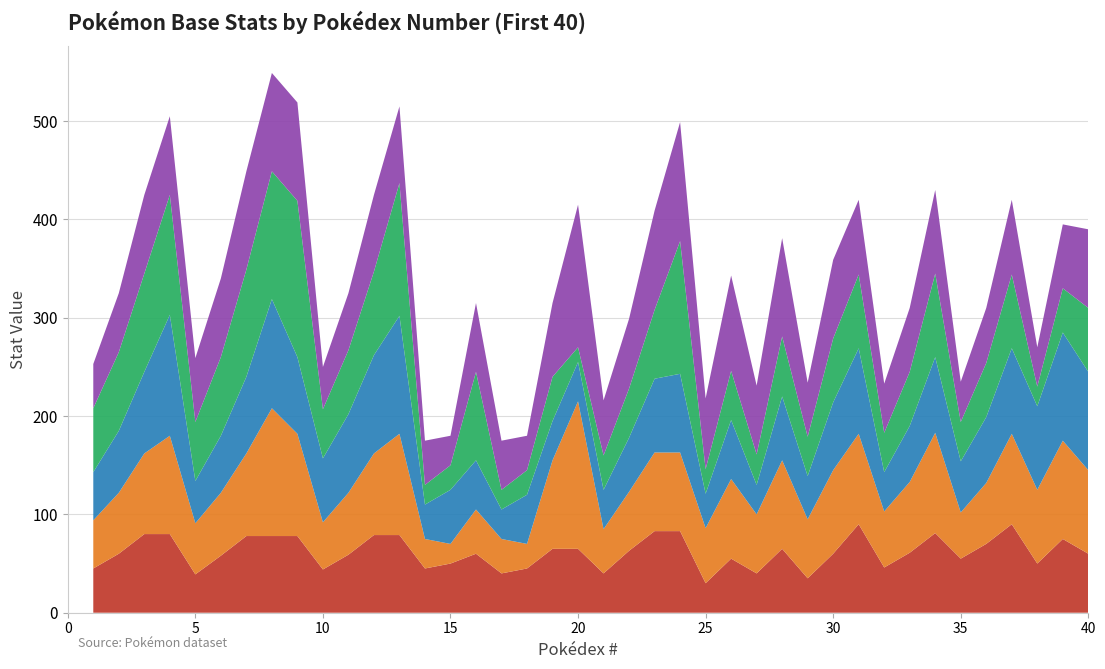

Reading left to right, transcribe all the data shown in this chart.

HP: 45	60	80	80	39	58	78	78	78	44	59	79	79	45	50	60	40	45	65	65	40	63	83	83	30	55	40	65	35	60	90	46	61	81	55	70	90	50	75	60
Attack: 49	62	82	100	52	64	84	130	104	48	63	83	103	30	20	45	35	25	90	150	45	60	80	80	56	81	60	90	60	85	92	57	72	102	47	62	92	75	100	85
Defense: 49	63	83	123	43	58	78	111	78	65	80	100	120	35	55	50	30	50	40	40	40	55	75	80	35	60	30	65	44	69	87	40	57	77	52	67	87	85	110	100
Sp. Atk: 65	80	100	122	60	80	109	130	159	50	65	85	135	20	25	90	20	25	45	15	35	50	70	135	25	50	31	61	40	65	75	40	55	85	40	55	75	20	45	65
Speed: 45	60	80	80	65	80	100	100	100	43	58	78	78	45	30	70	50	35	75	145	56	71	101	121	72	97	70	100	55	80	76	50	65	85	41	56	76	40	65	80